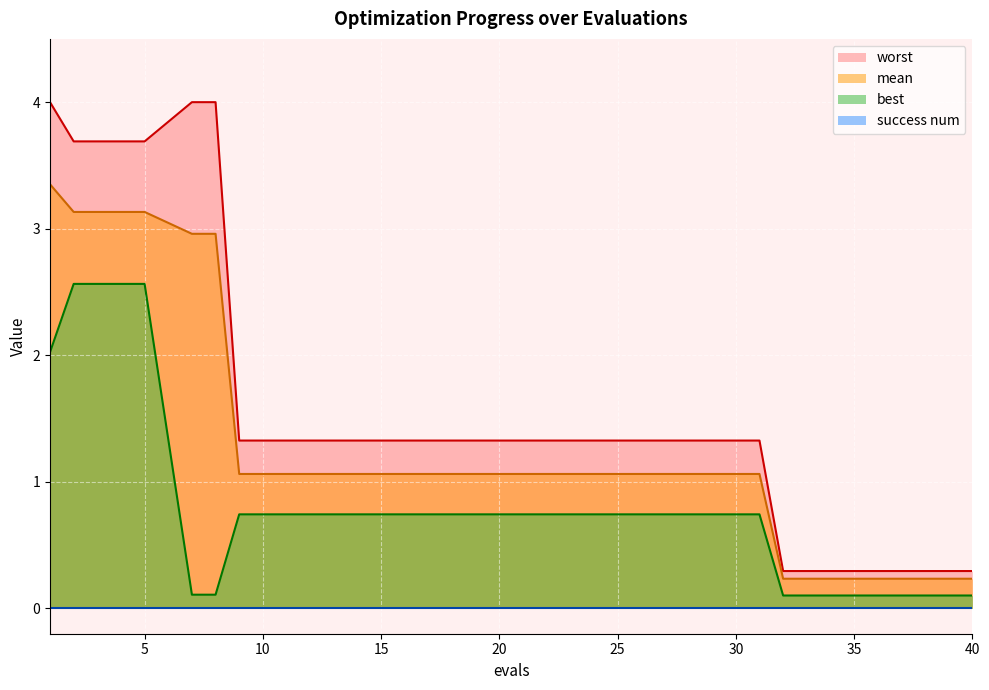

At which label is best closest to 1?

9